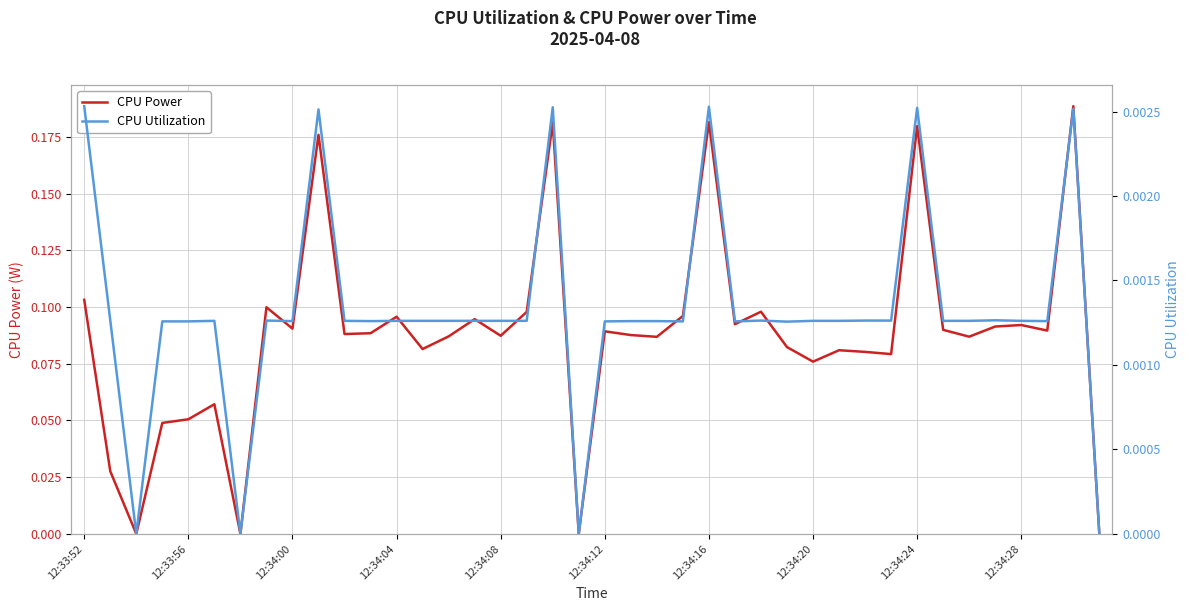

Count the number of categories in the chart.

40